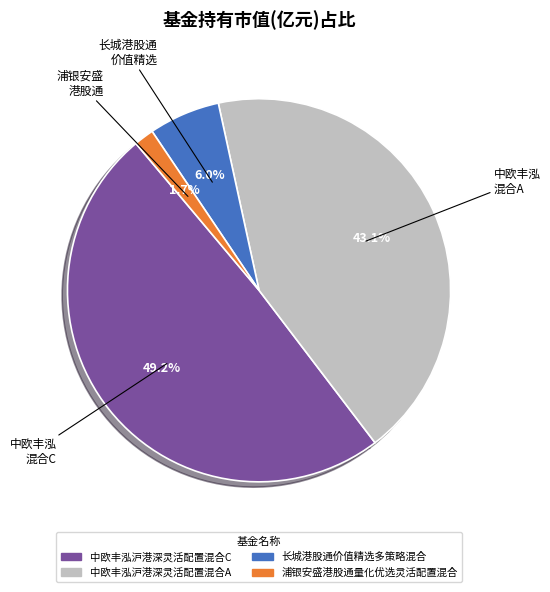

What is the smallest slice in the pie chart?

浦银安盛港股通量化优选灵活配置混合